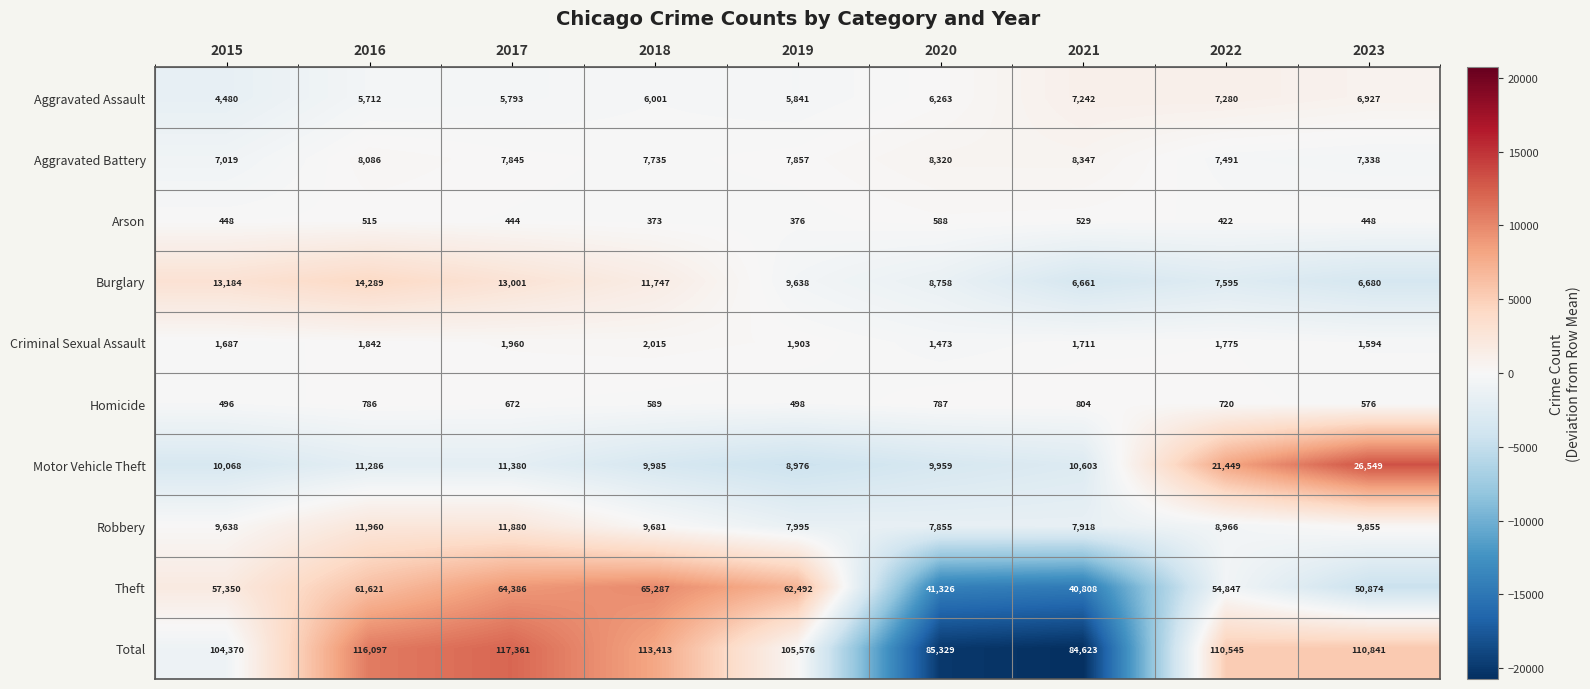

What is the greatest value displayed?

117361